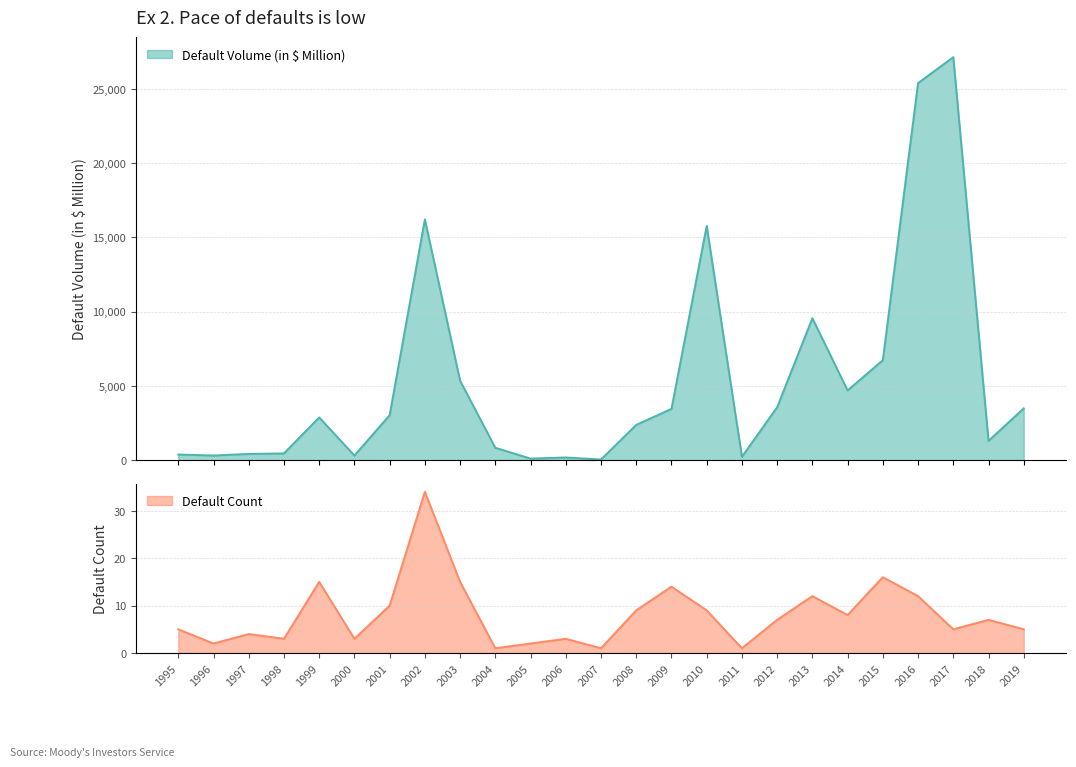

List the labels in order of Default Count value, smallest first.

2004, 2007, 2011, 1996, 2005, 1998, 2000, 2006, 1997, 1995, 2017, 2019, 2012, 2018, 2014, 2008, 2010, 2001, 2013, 2016, 2009, 1999, 2003, 2015, 2002